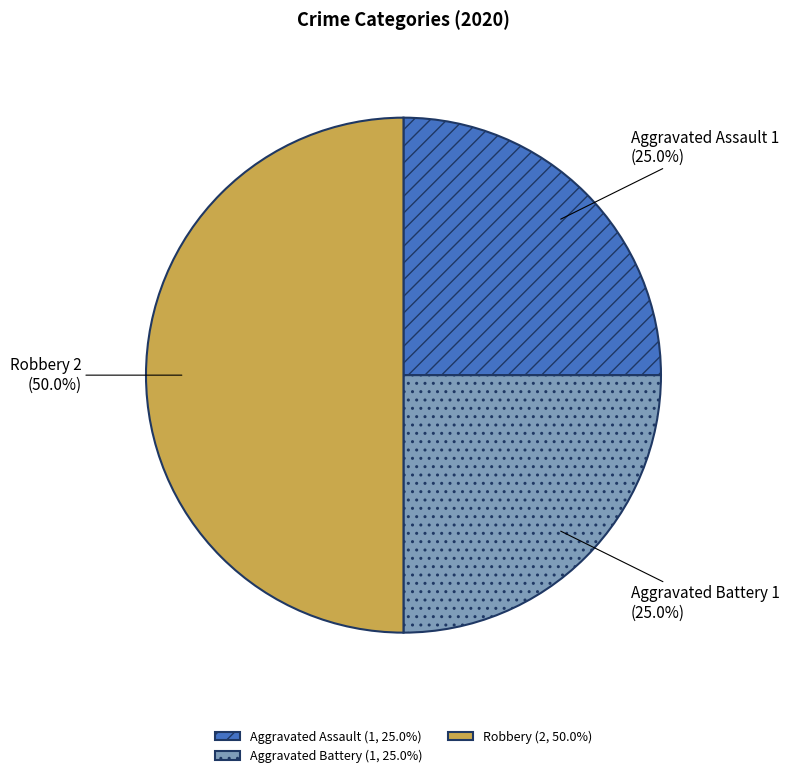

Approximately how many times larger is the value at Aggravated Assault compared to Aggravated Battery?

1.0